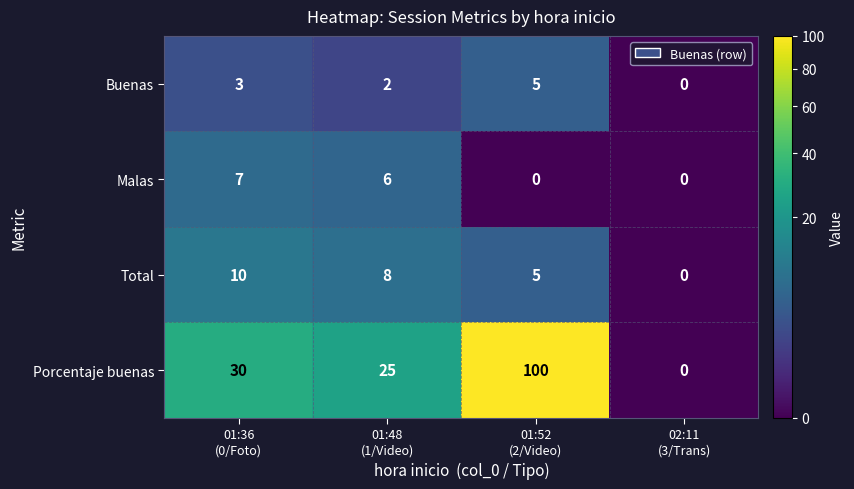

Which series has the widest spread of values?

Porcentaje buenas